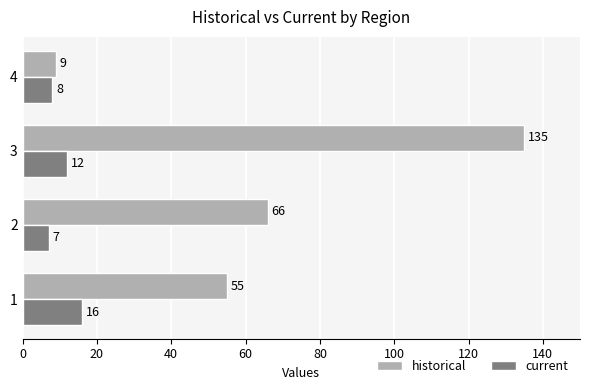

Which series changed the most between 1 and 2?

historical